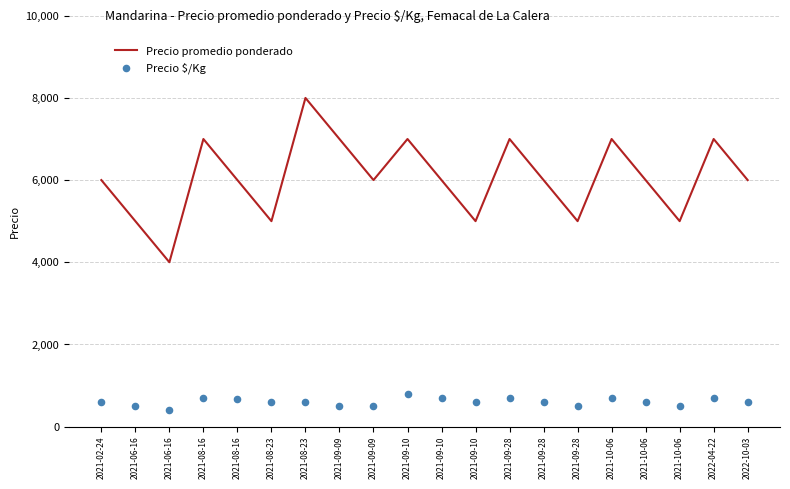

Which series has the largest Y range (max minus min)?

Precio promedio ponderado